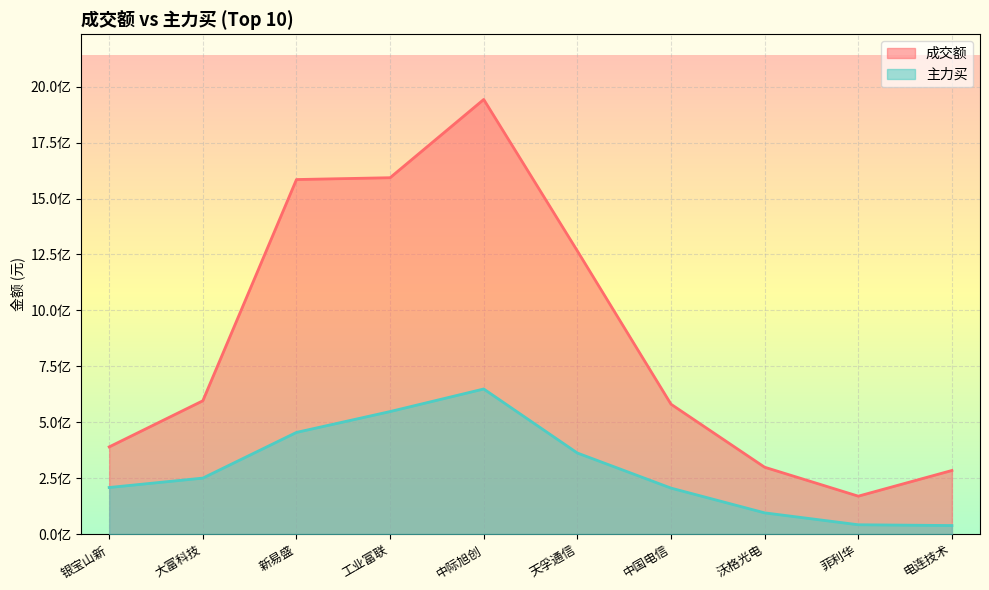

How many lines are shown in the chart?

2